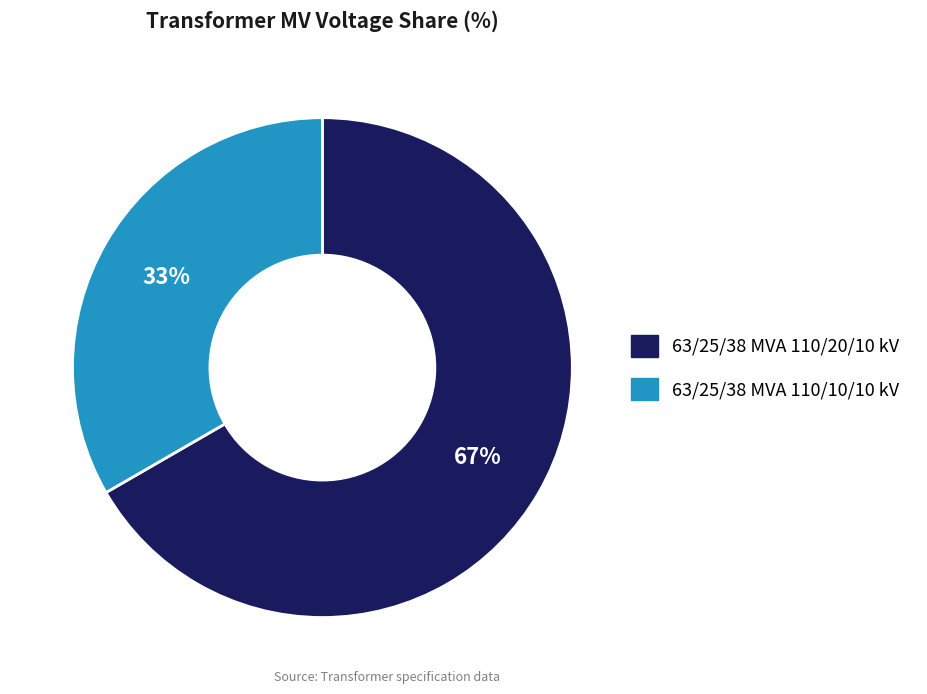

Which category has the biggest portion of the pie?

63/25/38 MVA 110/20/10 kV